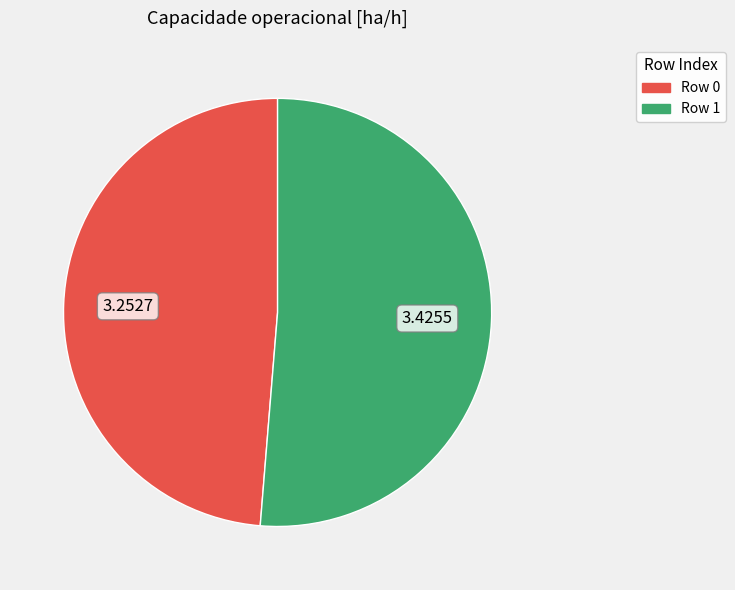

True or false: Row 0 accounts for 49% of the total.

True